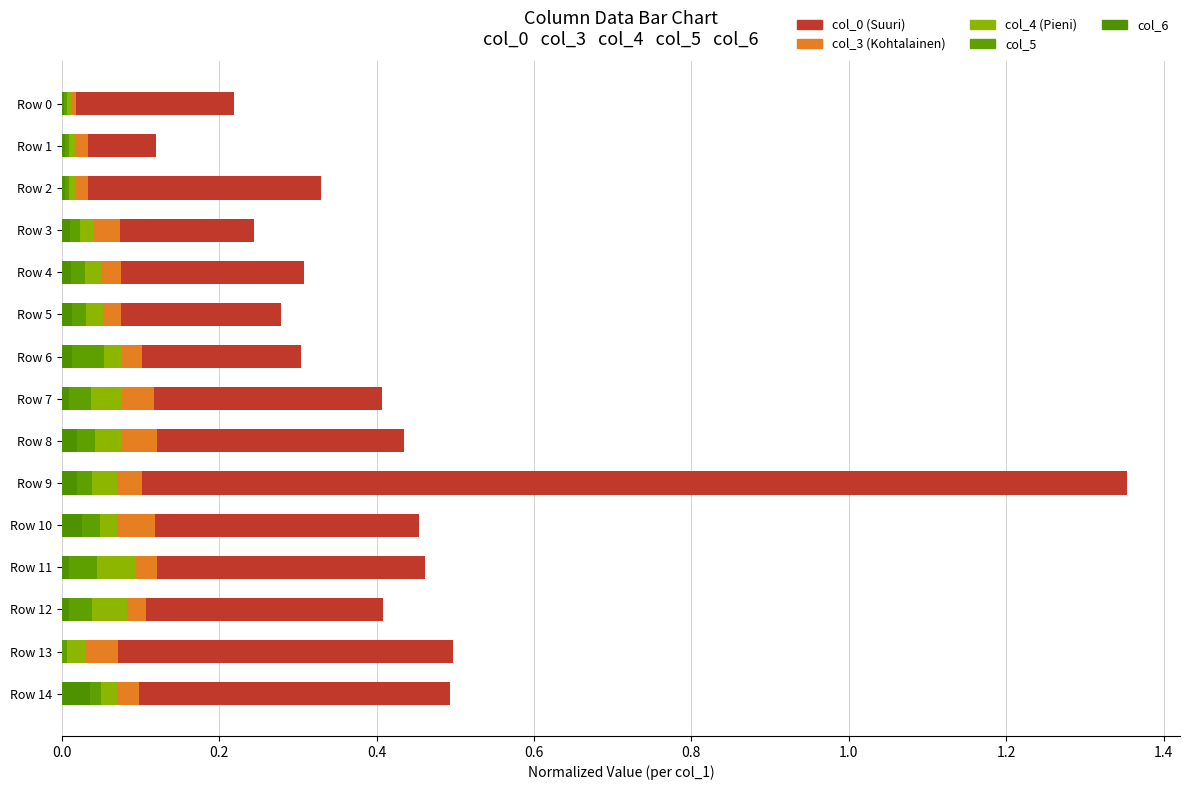

How many data points does each series have?

15